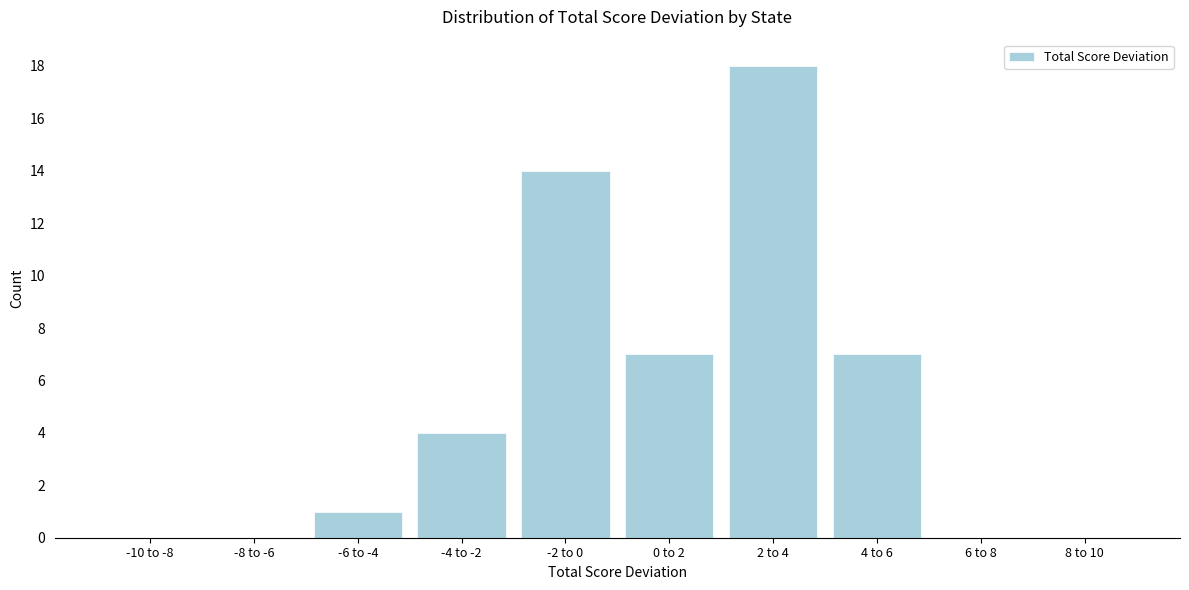

Reading left to right, what are all the values shown in this chart?

-10 to -8=0	-8 to -6=0	-6 to -4=1	-4 to -2=4	-2 to 0=14	0 to 2=7	2 to 4=18	4 to 6=7	6 to 8=0	8 to 10=0